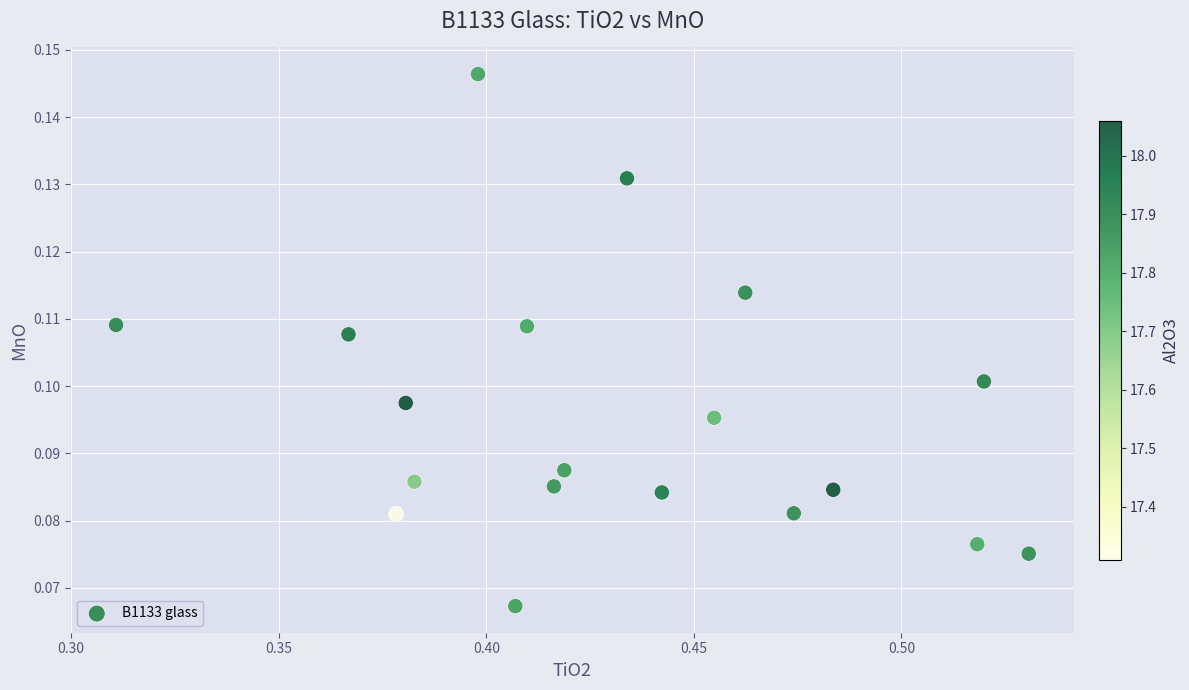

How many data points are displayed?

19